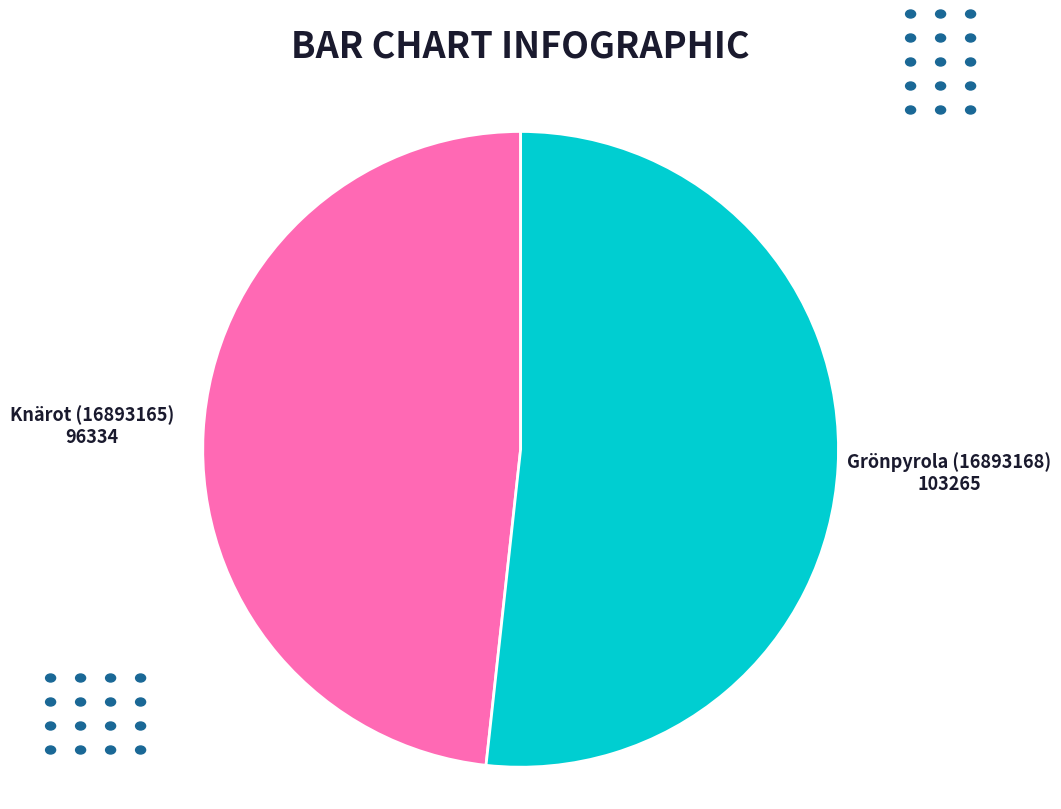

Is there a majority slice in this chart?

Yes